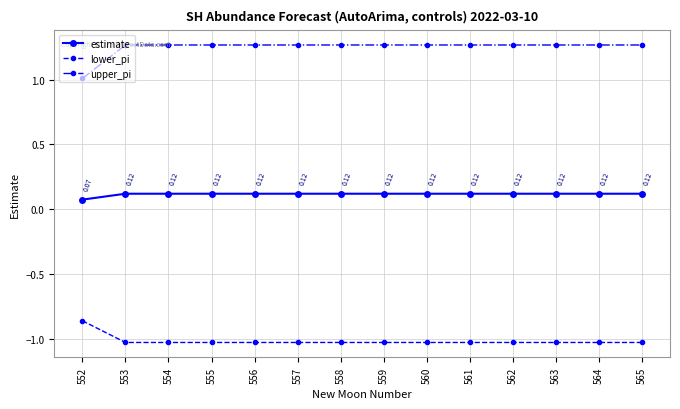

True or false: lower_pi and estimate intersect in this chart.

False